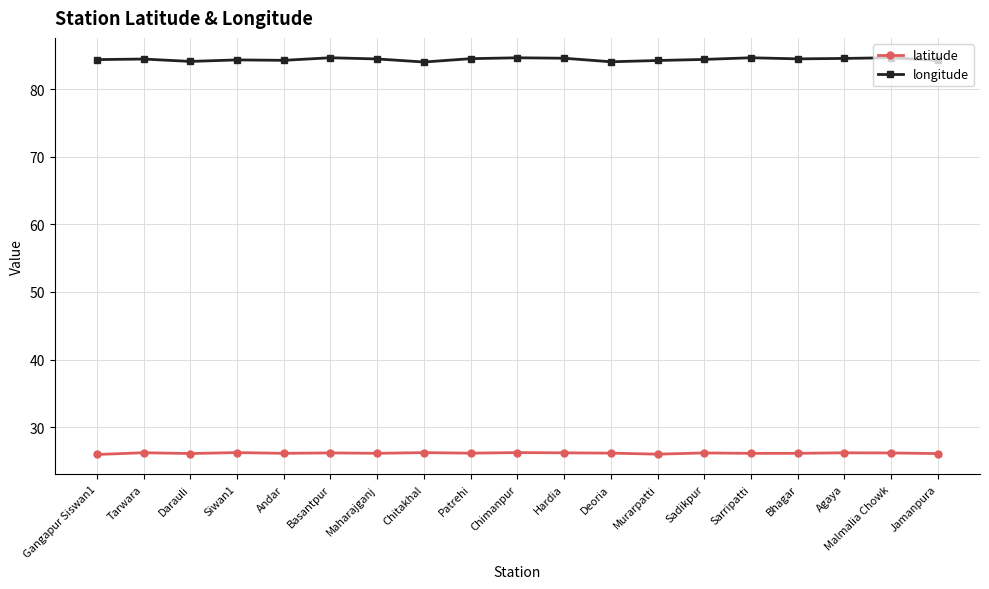

Which series has the widest spread of values?

longitude